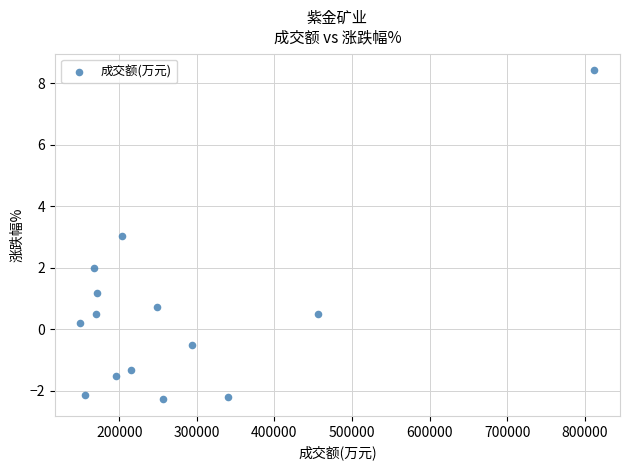

What is the range of Y values (max minus min)?

10.7